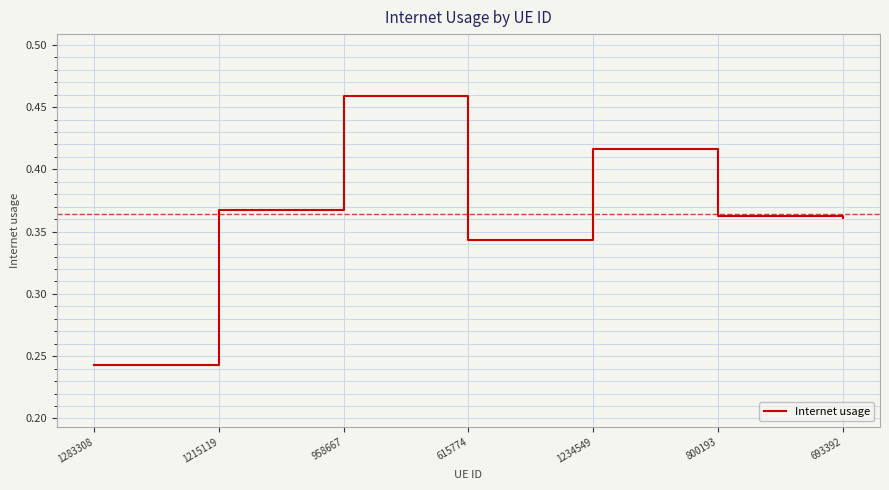

What is the sum of all values?

2.6